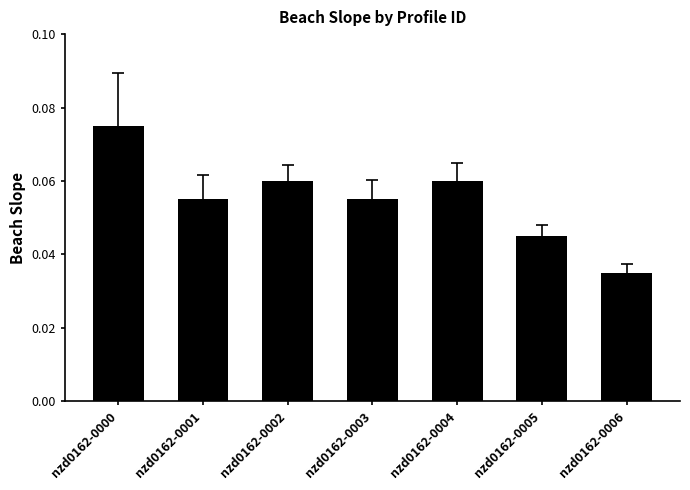

Which label corresponds to the smallest value in the chart?

nzd0162-0006